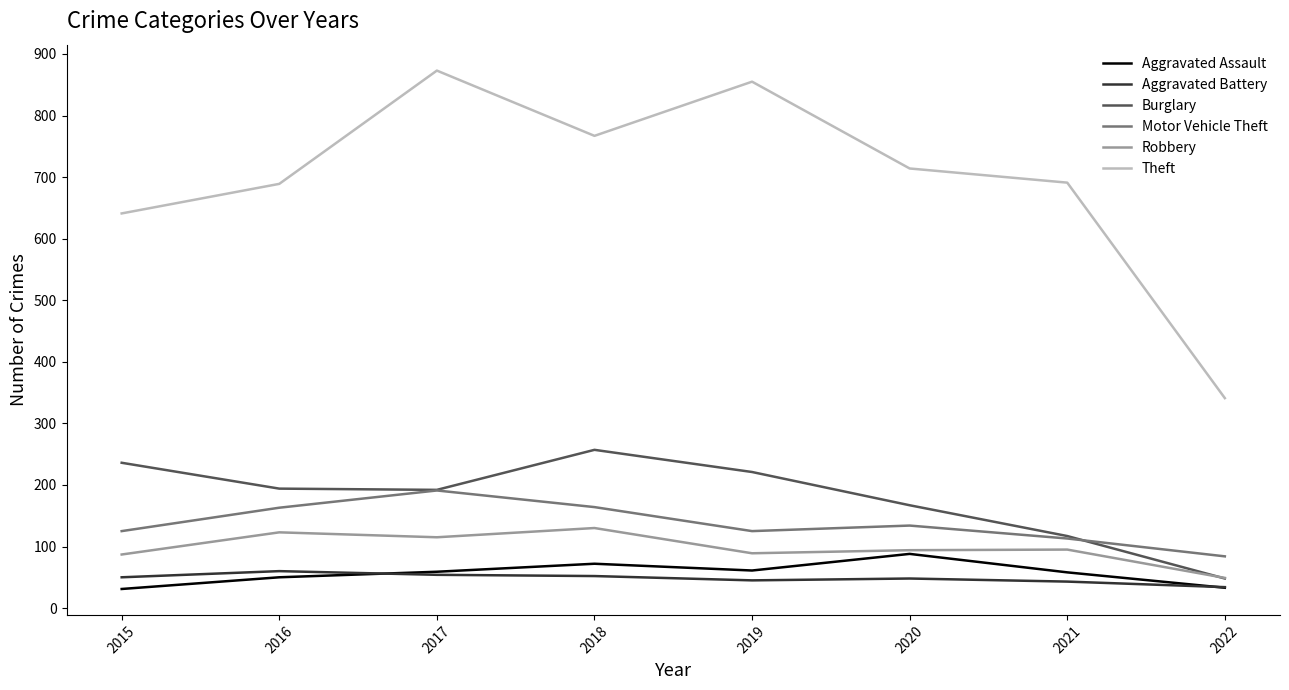

True or false: Burglary has more than 1 points higher than both neighbors.

False